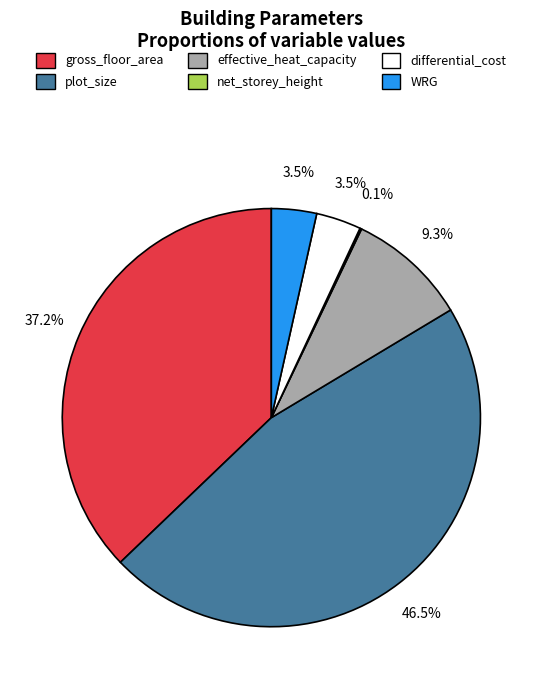

What is the ratio of the value at gross_floor_area to the value at effective_heat_capacity?

4.0